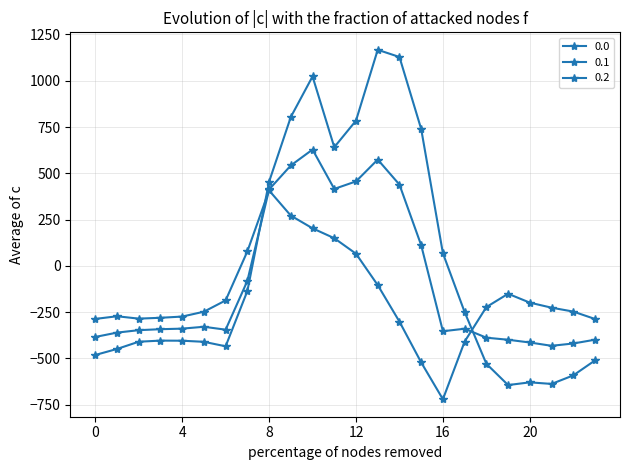

Reading left to right, extract all data points from this chart.

0.0: -482.0	-449.5	-410.3	-404.4	-404.9	-410.8	-435.0	-136.4	454.2	804.0	1023.2	640.9	784.4	1167.2	1128.3	739.0	67.6	-250.3	-529.6	-644.5	-629.9	-638.4	-592.3	-511.3
0.1: -384.6	-361.1	-347.9	-342.7	-339.6	-329.5	-345.2	-81.6	412.6	542.1	628.1	415.4	456.1	574.0	438.6	111.1	-353.7	-340.1	-388.5	-399.7	-414.5	-432.4	-419.9	-399.4
0.2: -287.1	-272.7	-285.5	-281.0	-274.4	-248.1	-187.1	77.9	407.2	271.1	202.5	149.1	65.2	-104.4	-301.9	-522.2	-721.2	-409.5	-223.1	-151.1	-199.2	-226.4	-247.4	-287.5